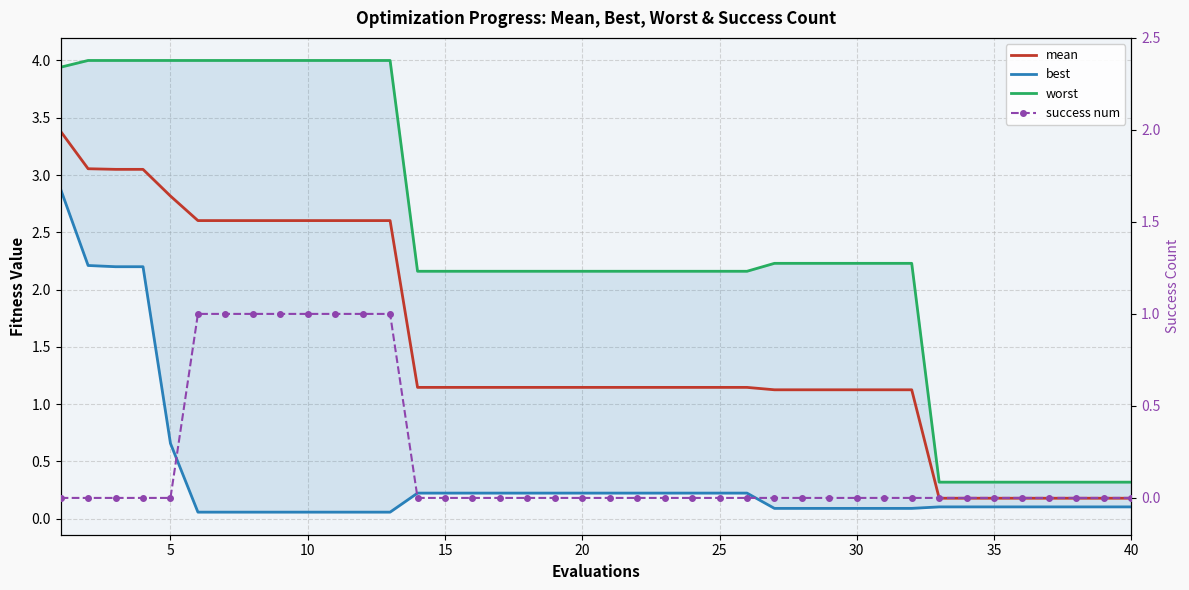

Which series ends up on top after the final intersection of success num and best?

best